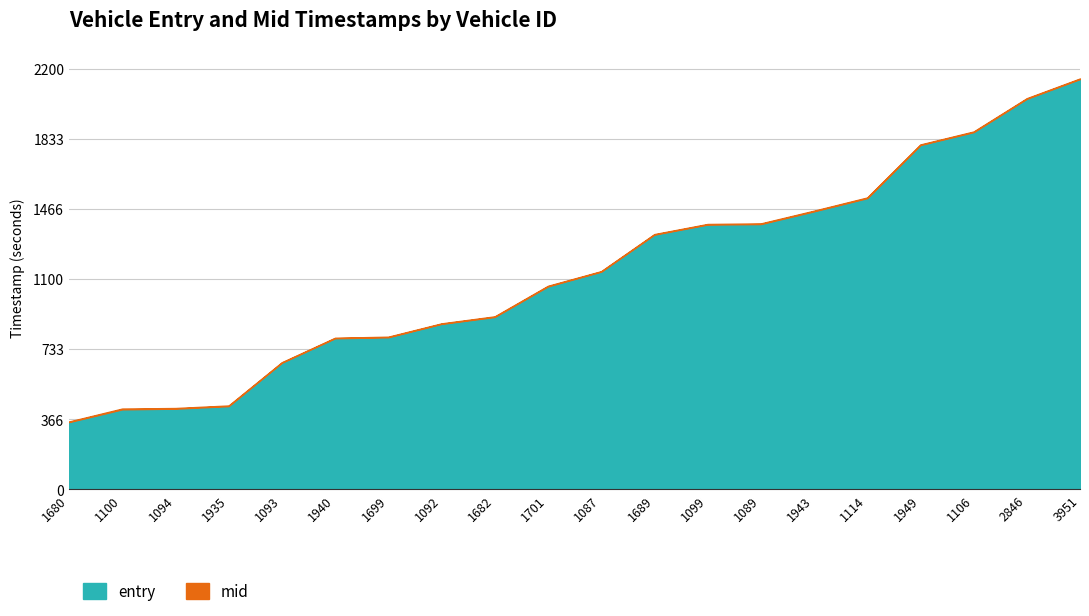

Reading right to left, extract all data points from this chart.

entry: 3951=2145.7	2846=2042.4	1106=1868.0	1949=1800.5	1114=1522.7	1943=1453.7	1089=1387.1	1099=1384.5	1689=1331.8	1087=1138.2	1701=1061.0	1682=901.3	1092=864.9	1699=795.0	1940=789.9	1093=661.9	1935=434.9	1094=421.7	1100=418.0	1680=351.4
mid: 3951=2148.6	2846=2045.5	1106=1871.3	1949=1803.4	1114=1526.1	1943=1457.1	1089=1390.5	1099=1387.6	1689=1334.6	1087=1140.6	1701=1064.1	1682=904.4	1092=867.6	1699=798.0	1940=792.5	1093=664.5	1935=438.3	1094=425.0	1100=422.2	1680=354.4